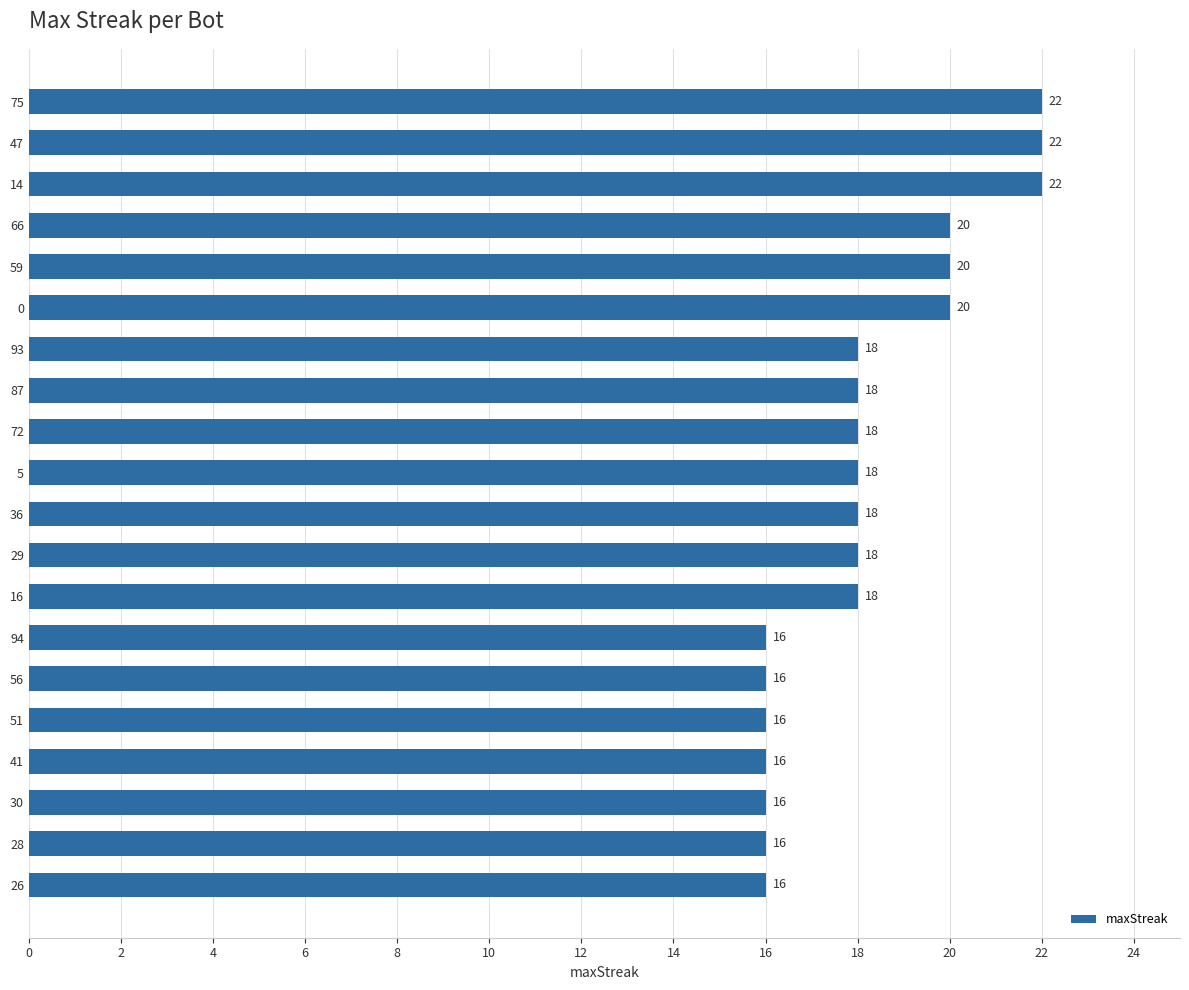

What is the difference between the second highest and minimum values?

6